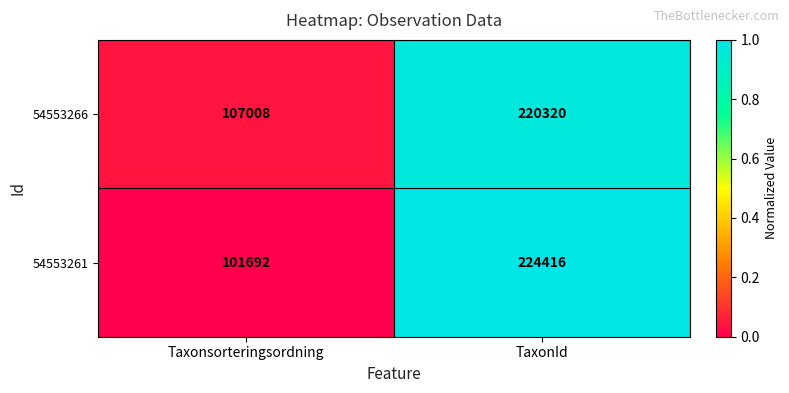

Reading left to right, transcribe all the data shown in this chart.

54553266: Taxonsorteringsordning=107008	TaxonId=220320
54553261: Taxonsorteringsordning=101692	TaxonId=224416